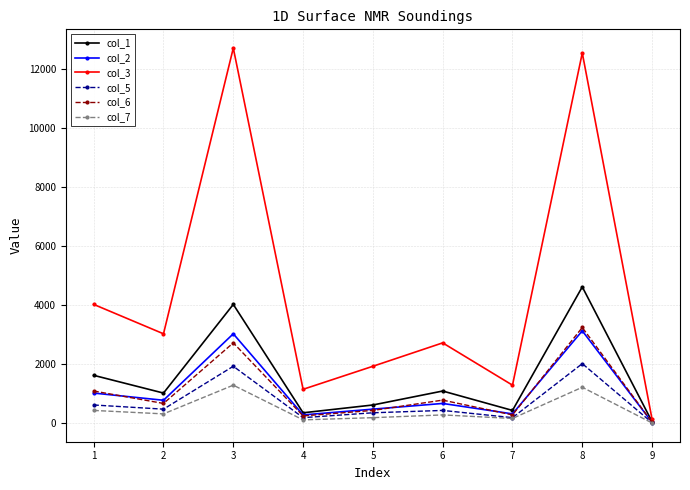

Which category has the lowest value in the col_2 series?

9